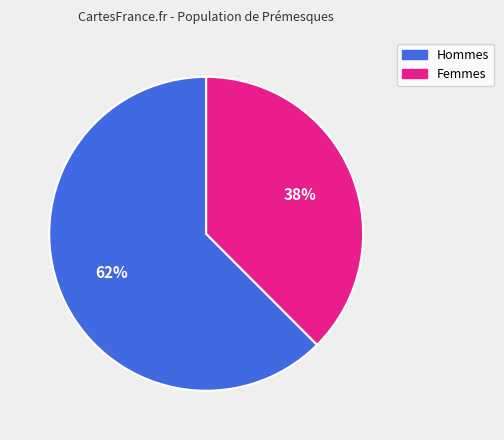

Does any single category account for the majority?

Yes